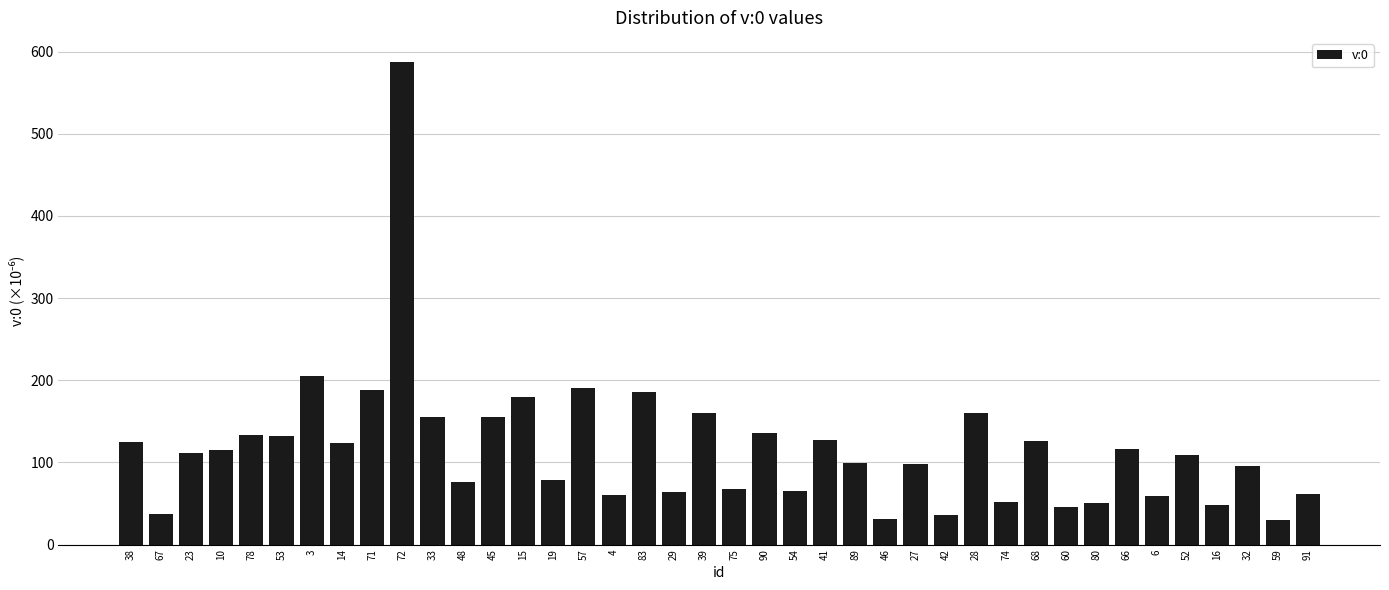

What is the value of the 10th bar from the left?

587.2